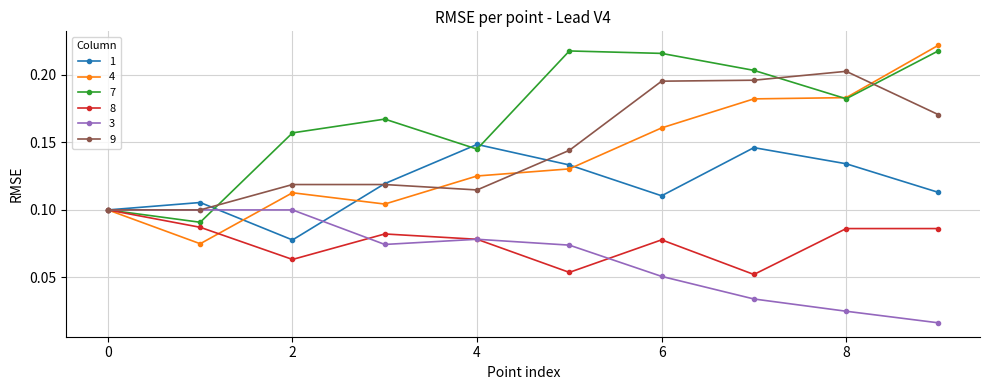

After their last crossing, which series has the higher values: 7 or 4?

4